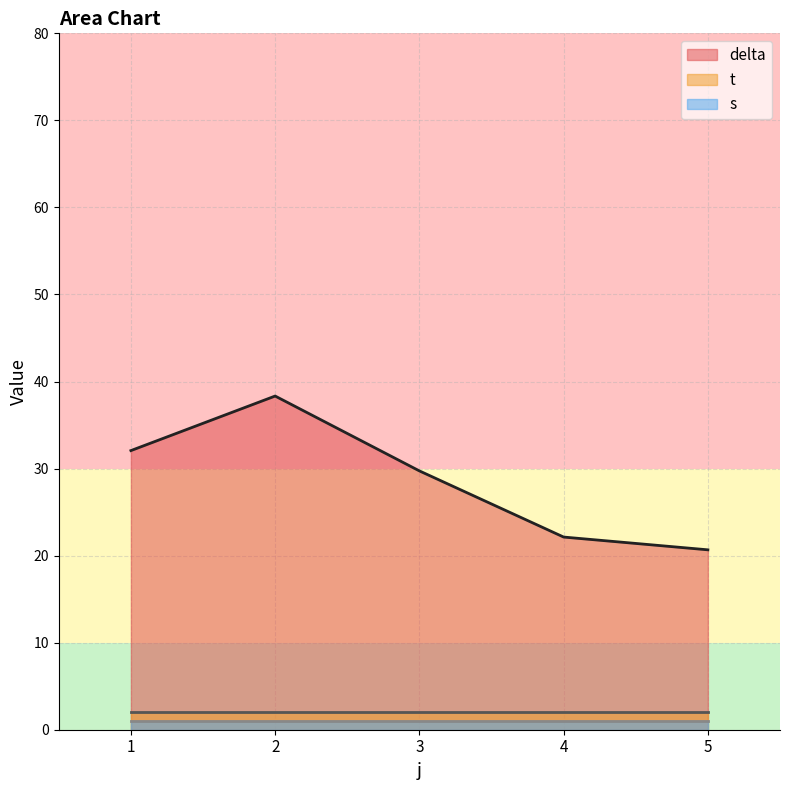

True or false: t and s cross at least once.

False